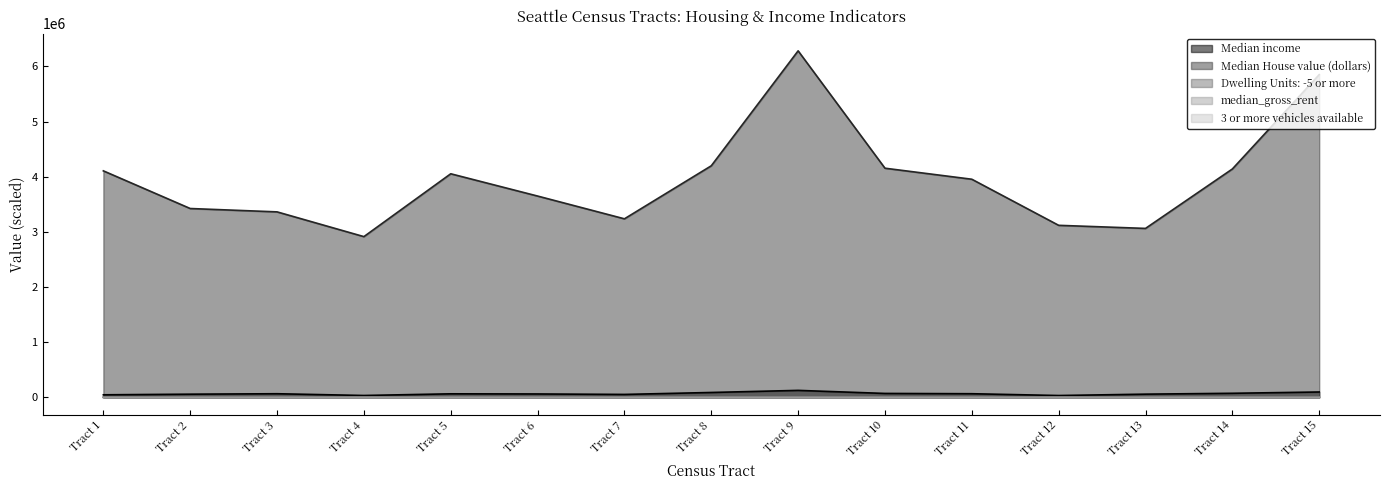

What is the difference between the highest and lowest values at Tract 9?

6283999.4